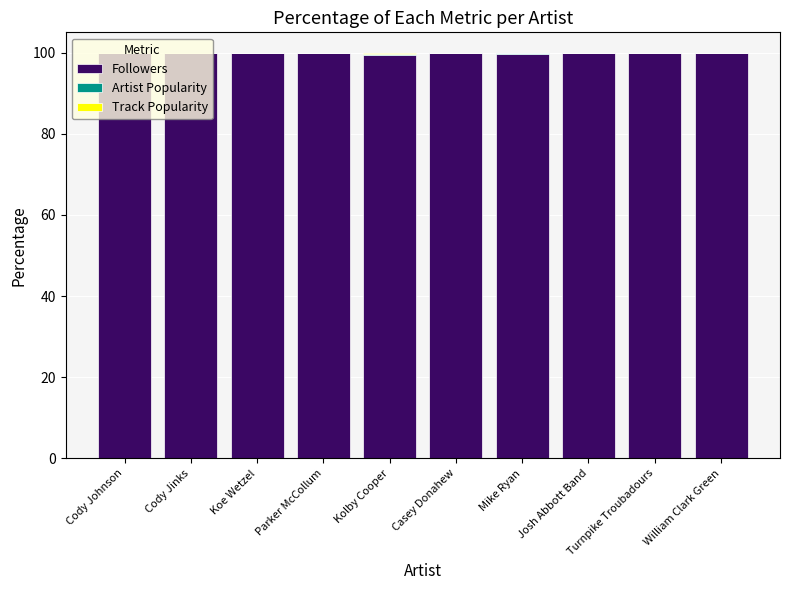

The value of Followers at Cody Jinks is 137.5. True or false?

False